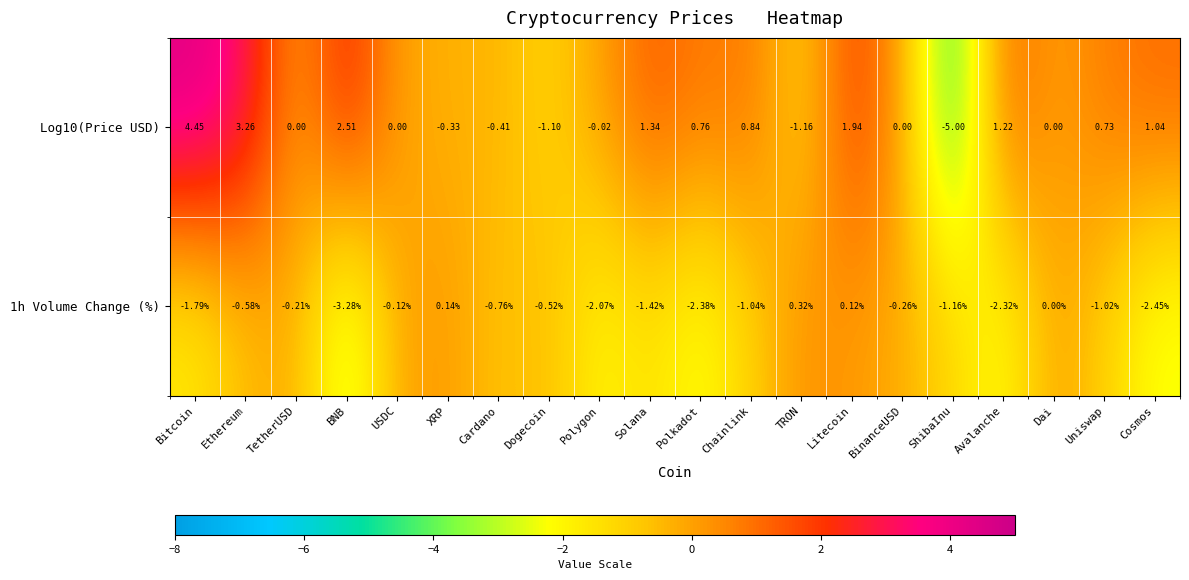

At Ethereum, list the series in order from smallest to largest.

1h Volume Change (%), Log10(Price USD)